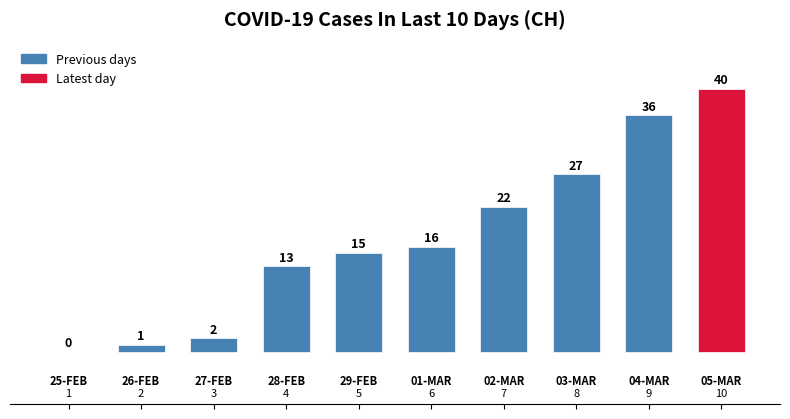

What is the maximum value shown in the chart?

40